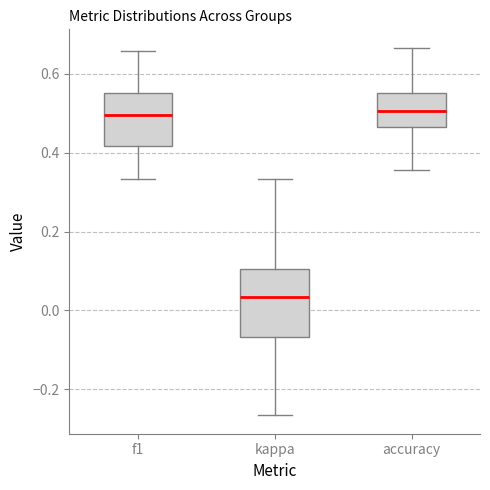

Which box is the tallest, from its lower edge to its upper edge?

kappa